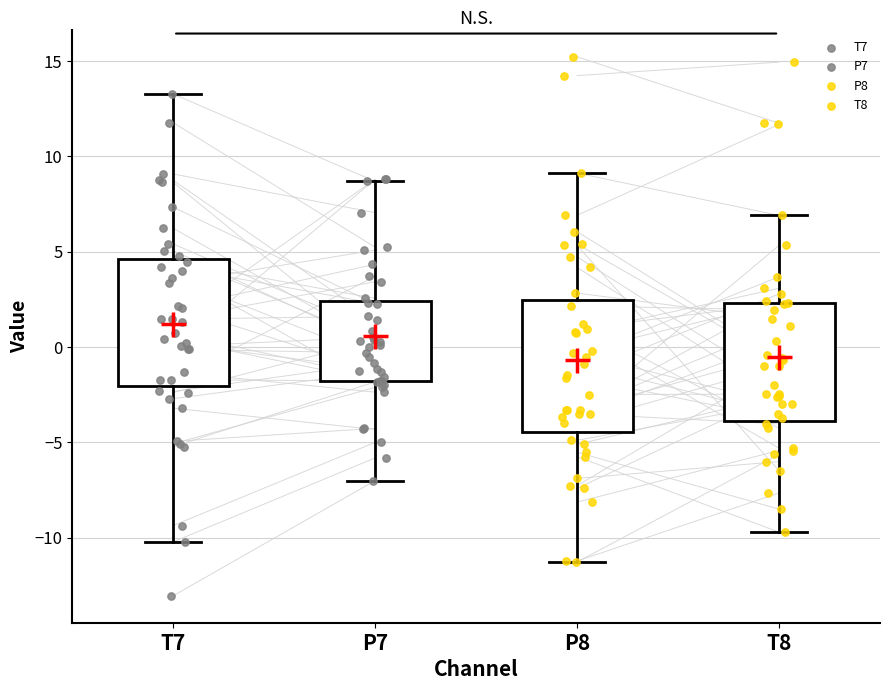

Where does the upper whisker of the box for P7 end on the y-axis? The values are not printed on the chart, so give them approximately, as read against the axis.

8.5